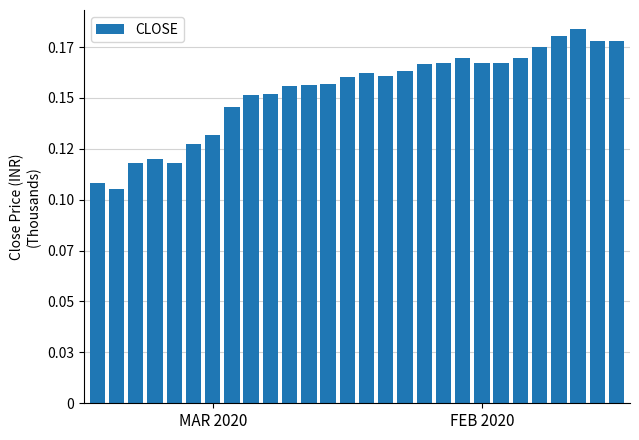

Does the chart contain any negative values?

No